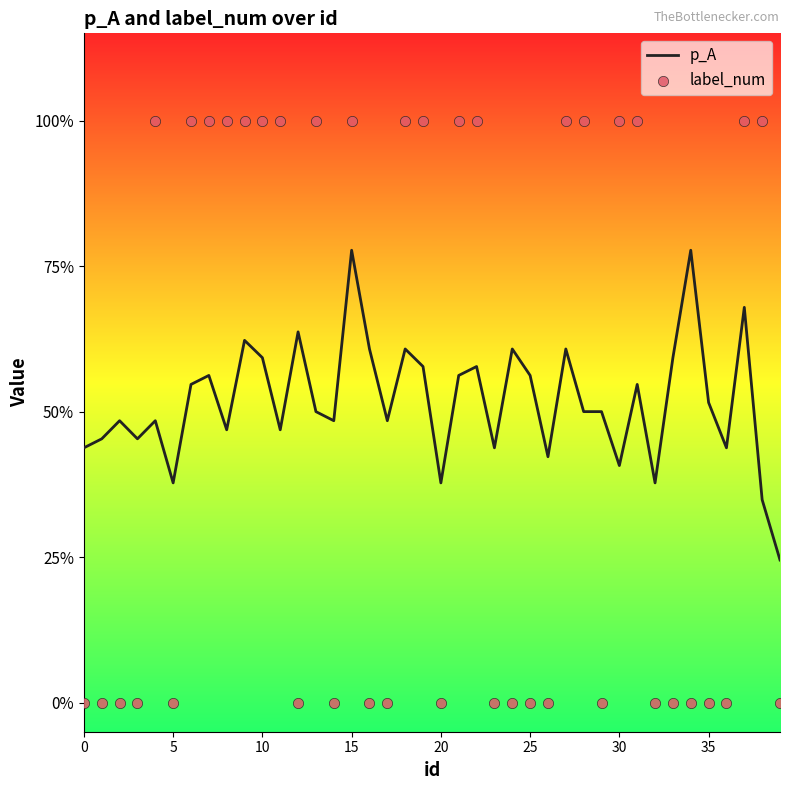

What are all the series names shown in the legend?

p_A, label_num